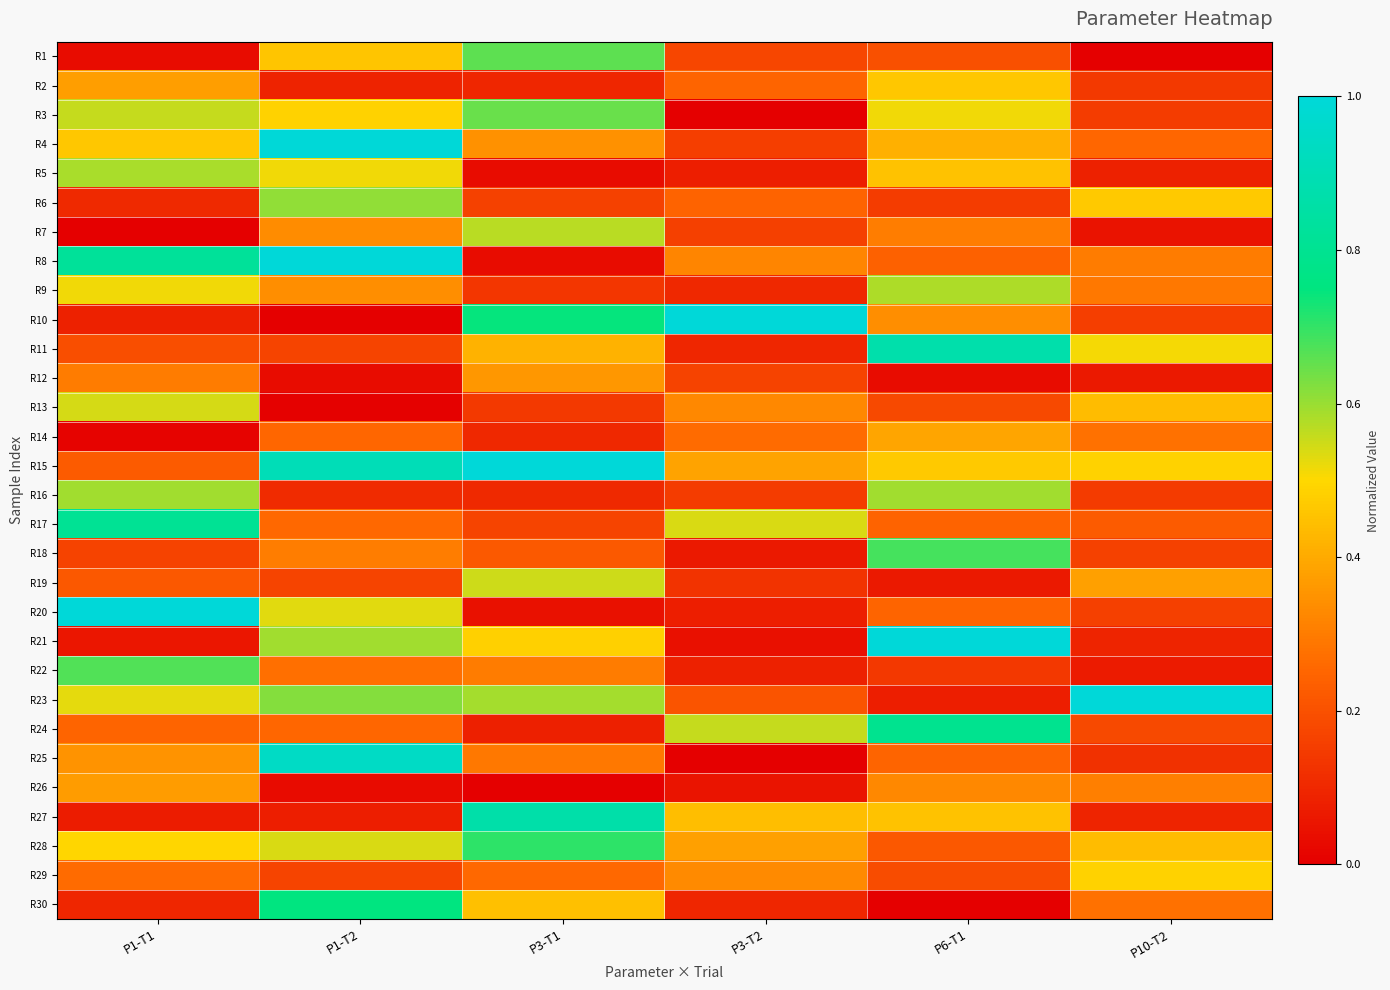

Between P1-T2 and P10-T2, which is larger?

P1-T2